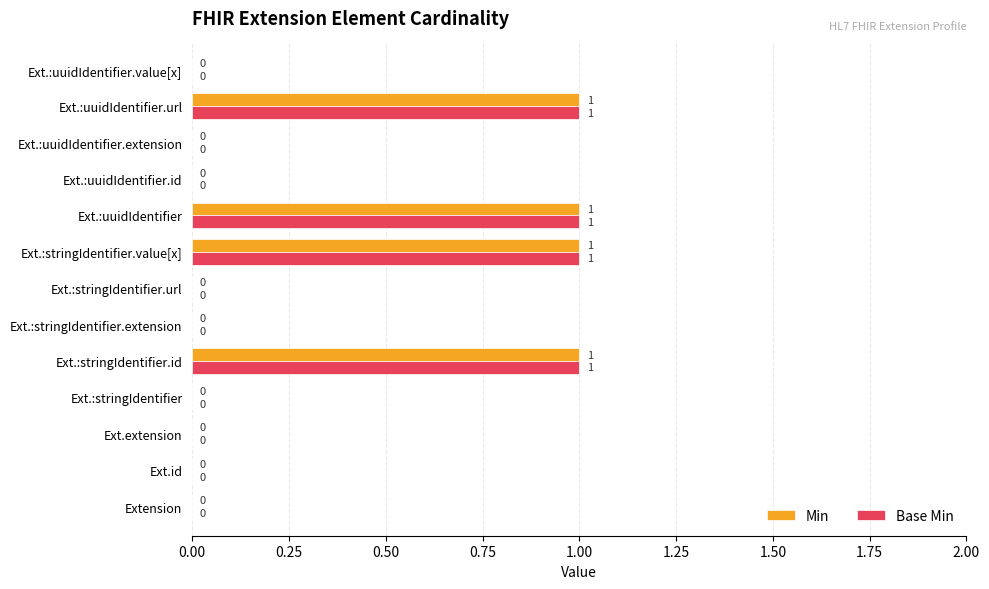

What is the sum of all Min values?

4